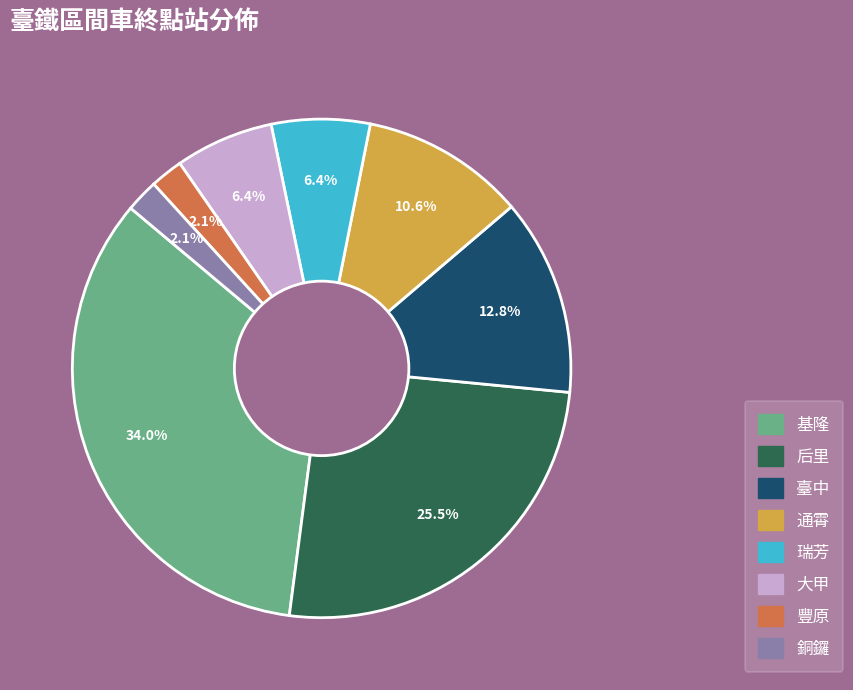

Which category has the biggest portion of the pie?

基隆